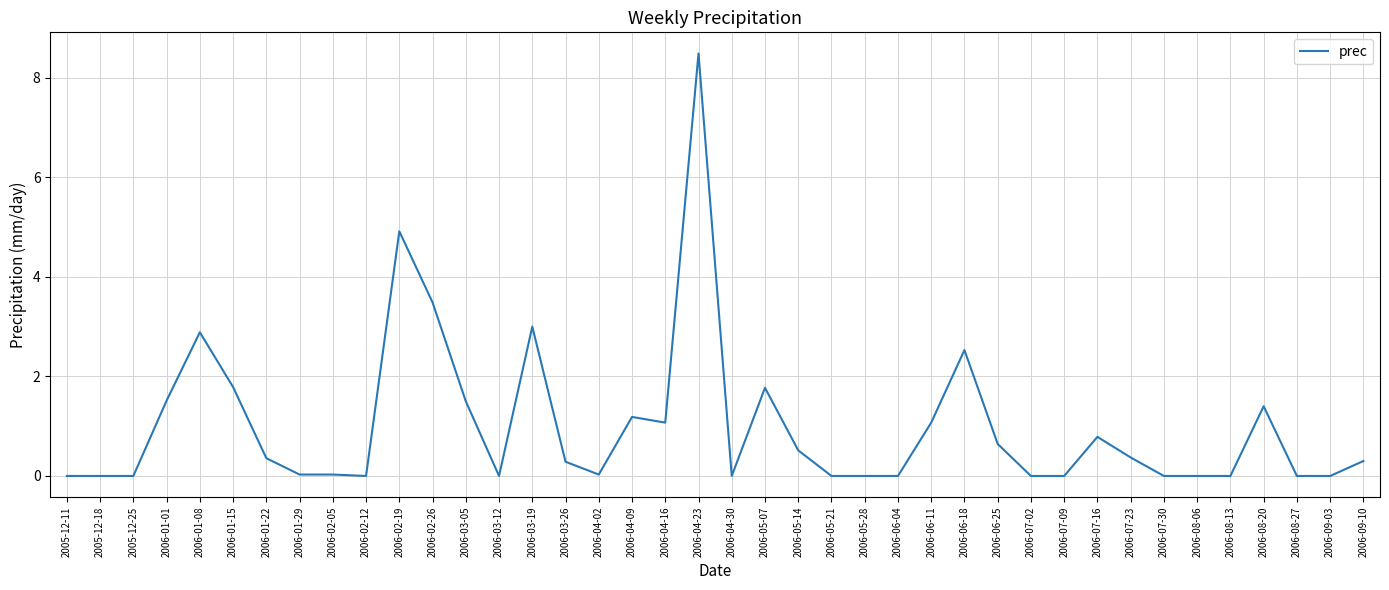

Does the chart have visible grid lines?

Yes